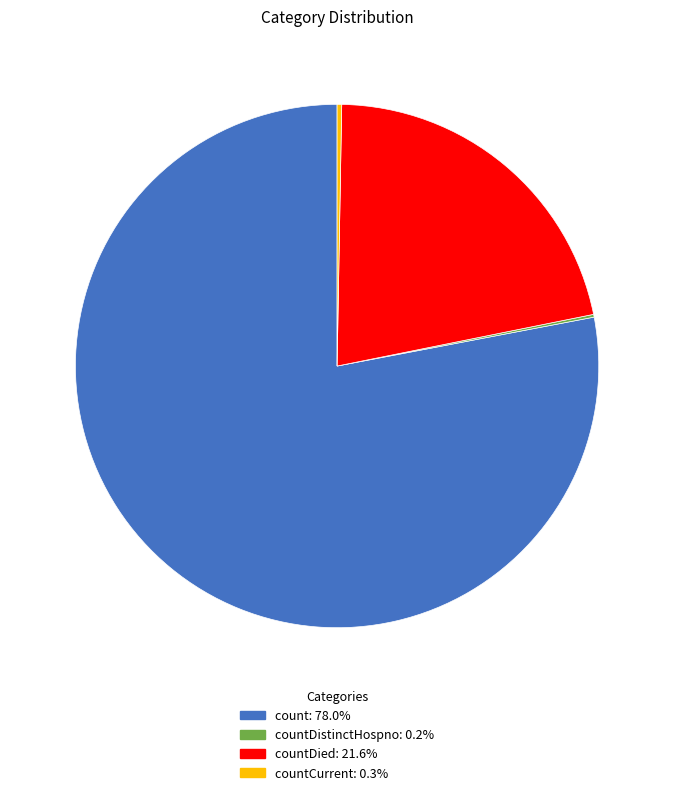

Is there any slice that represents more than half of the pie?

Yes